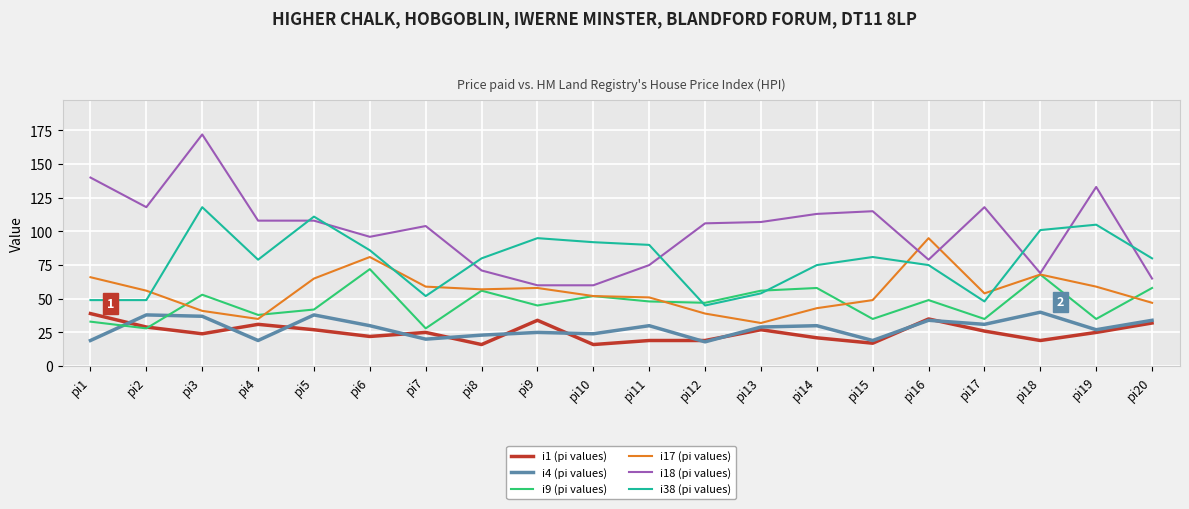

Count the number of data series in this chart.

6